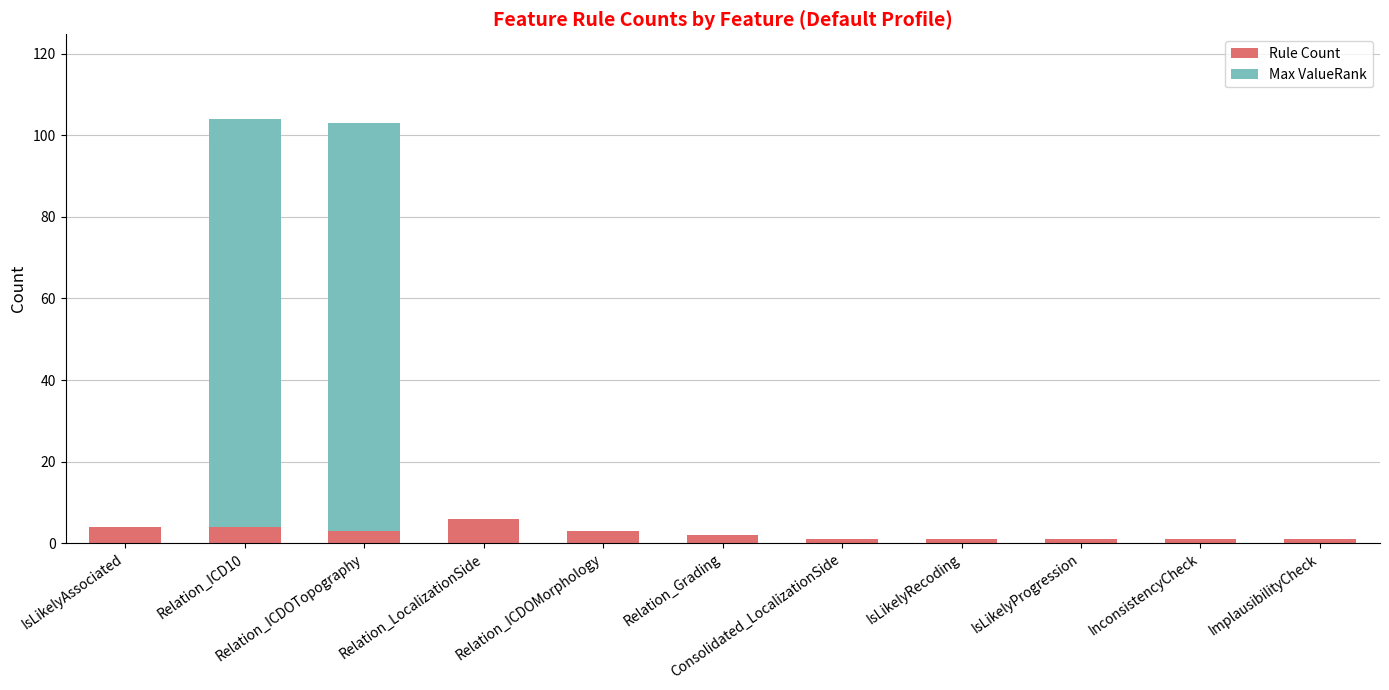

The Rule Count series shows 2 at Relation_Grading. True or false?

True